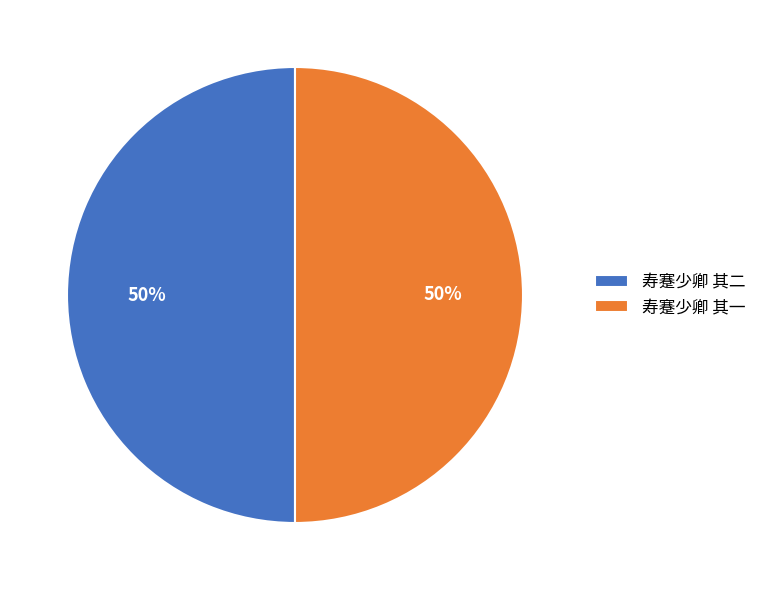

What percentage is the 寿蹇少卿 其二 slice, to the nearest percent?

50%